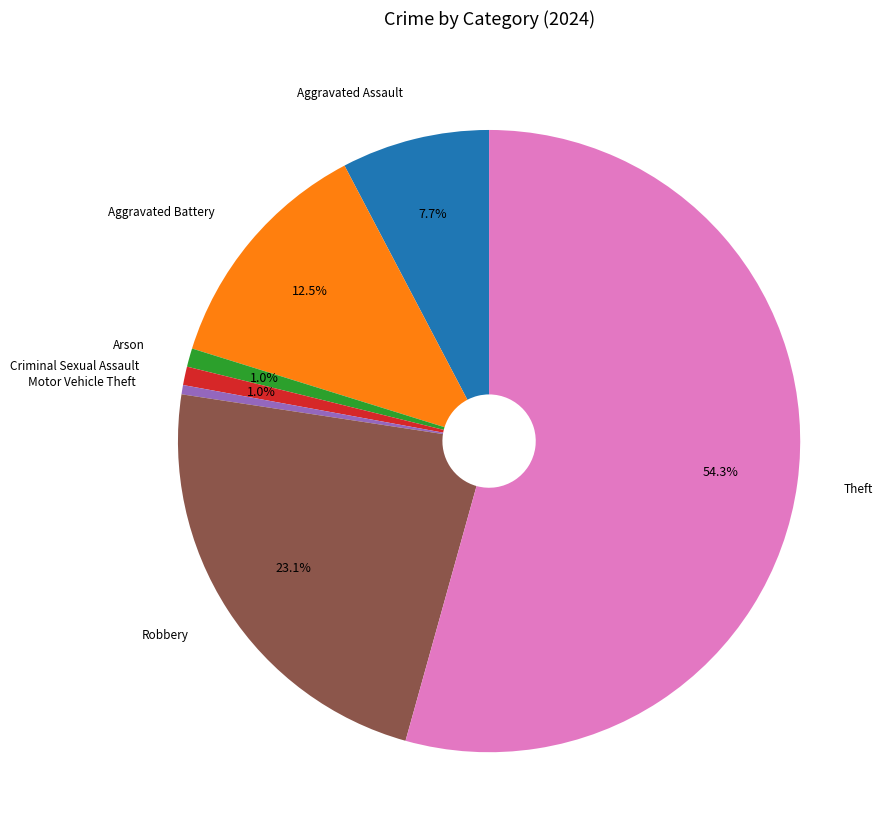

True or false: Aggravated Battery accounts for 1% of the total.

False